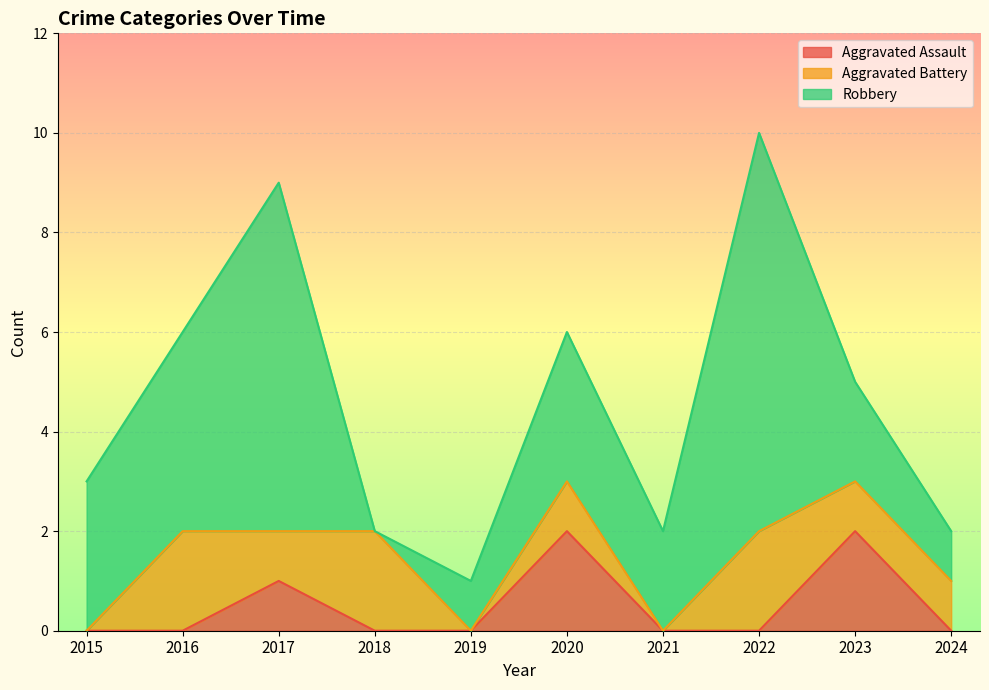

Rank the series at 2019 from highest to lowest value.

Robbery, Aggravated Assault, Aggravated Battery